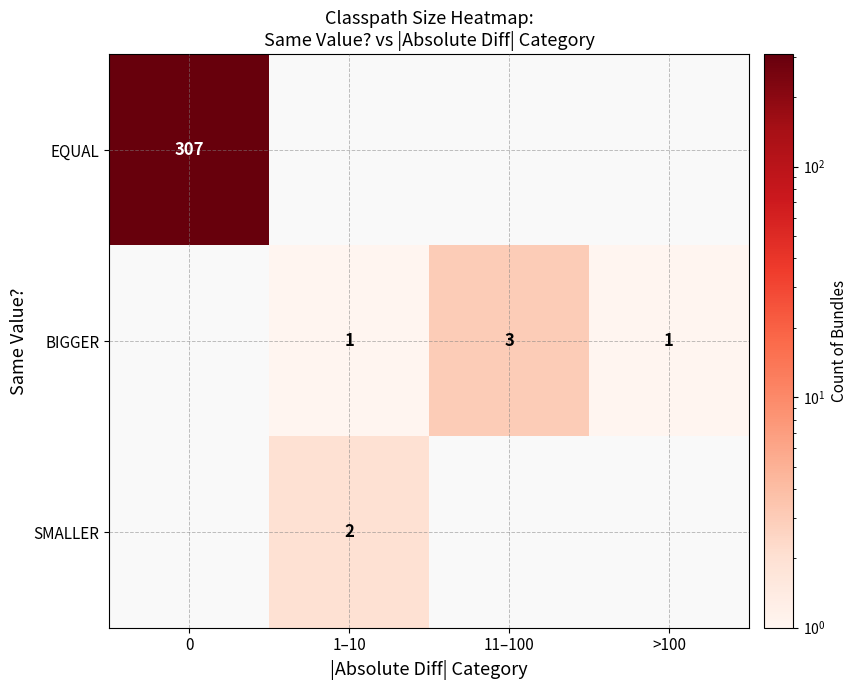

What is the greatest value displayed?

307.0